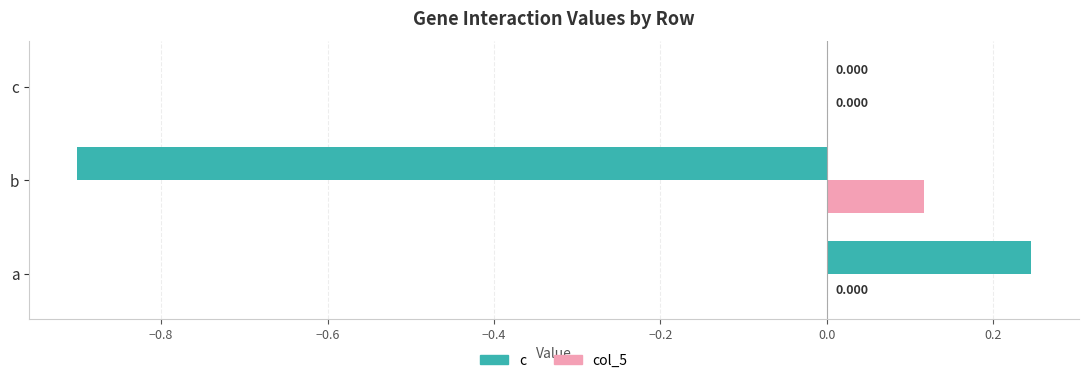

How many values in the col_5 series exceed 0?

1